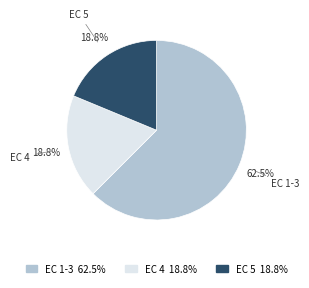

Is there any slice that represents more than half of the pie?

Yes